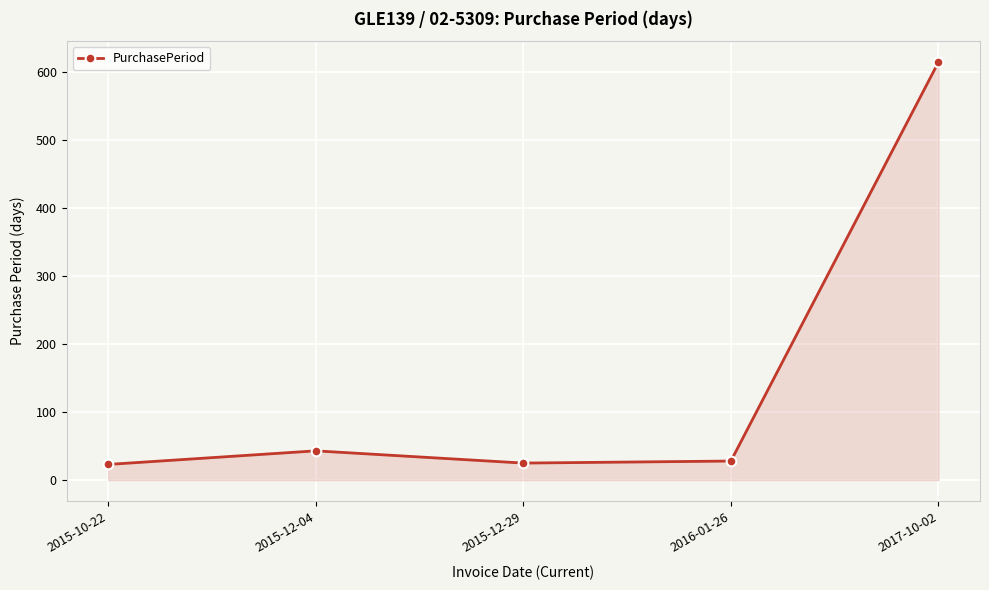

What is the difference between the values at 2017-10-02 and 2015-10-22?

592